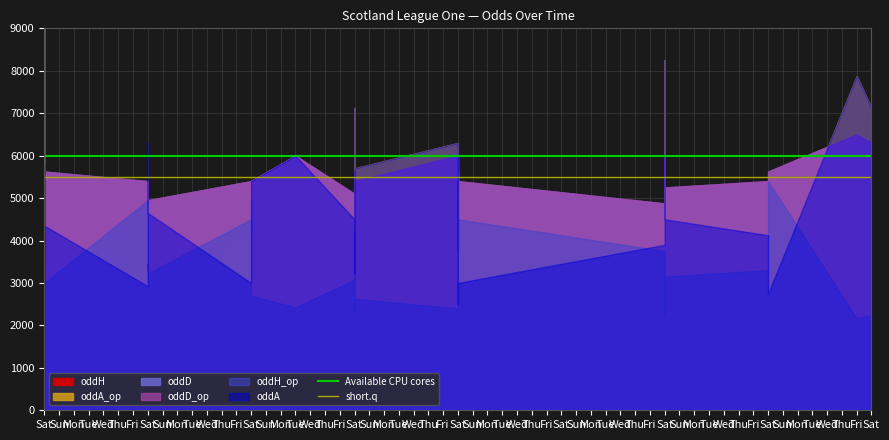

What is the value of the Available CPU cores point at the 2nd from the left?

6000